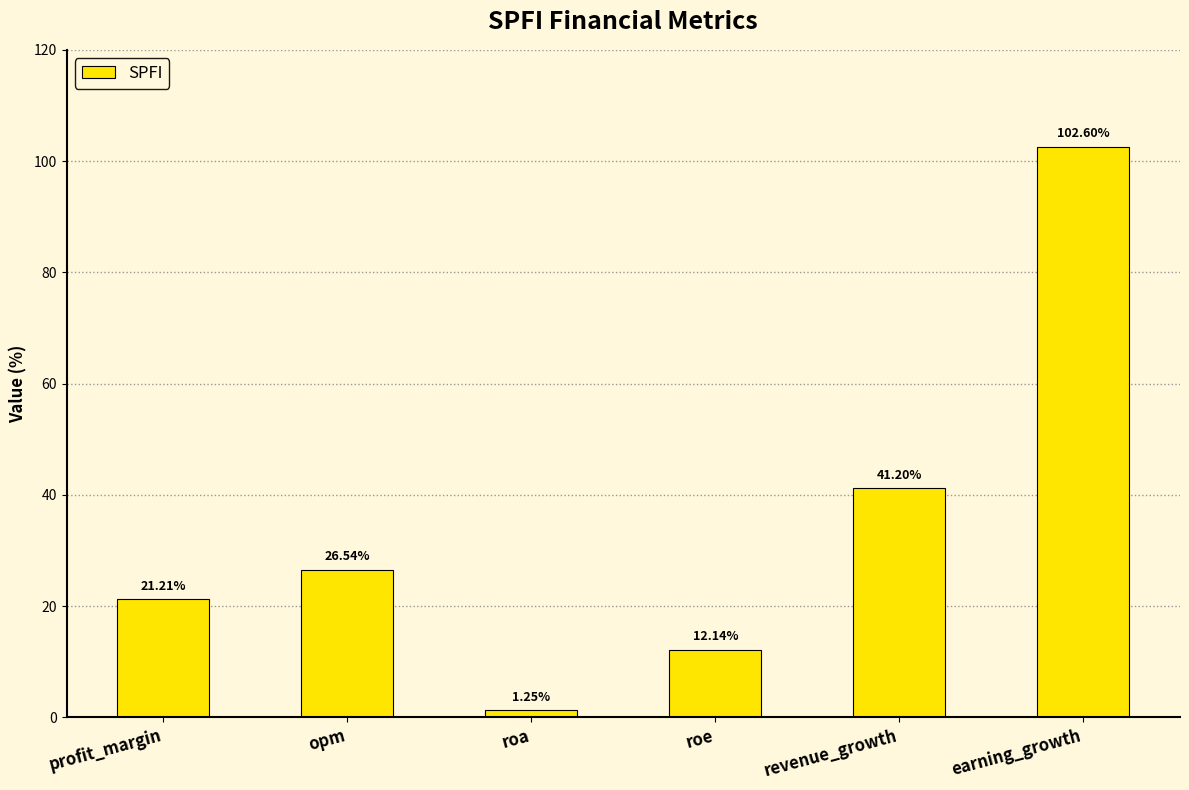

What is the average value?

34.2